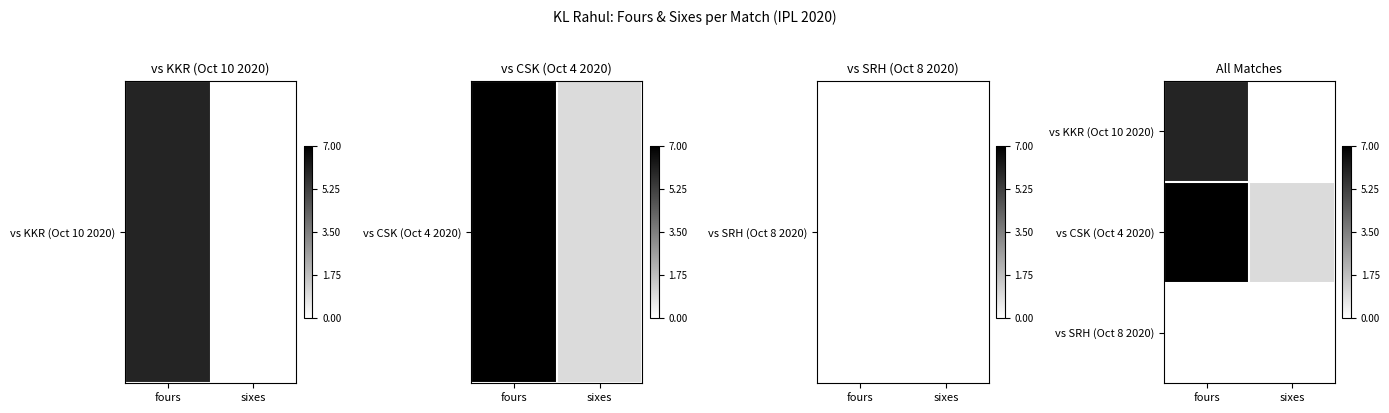

Rank the series by their maximum value, from lowest to highest.

vs SRH (Oct 8 2020), vs KKR (Oct 10 2020), vs CSK (Oct 4 2020)